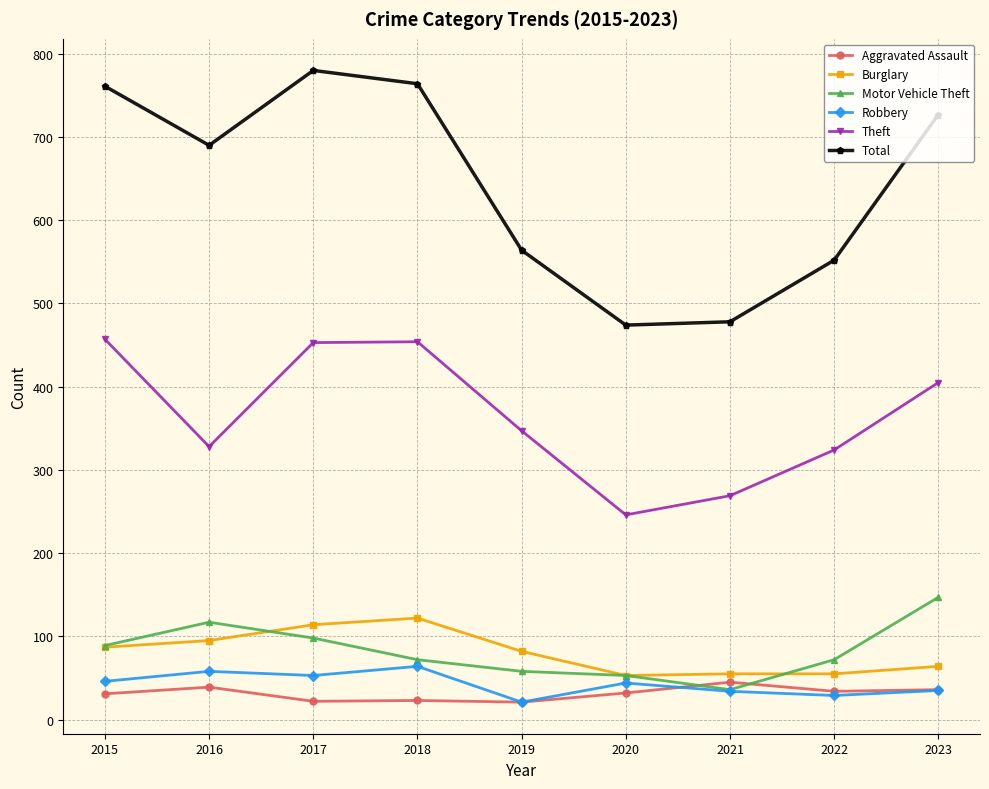

What are all the series names shown in the legend?

Aggravated Assault, Burglary, Motor Vehicle Theft, Robbery, Theft, Total